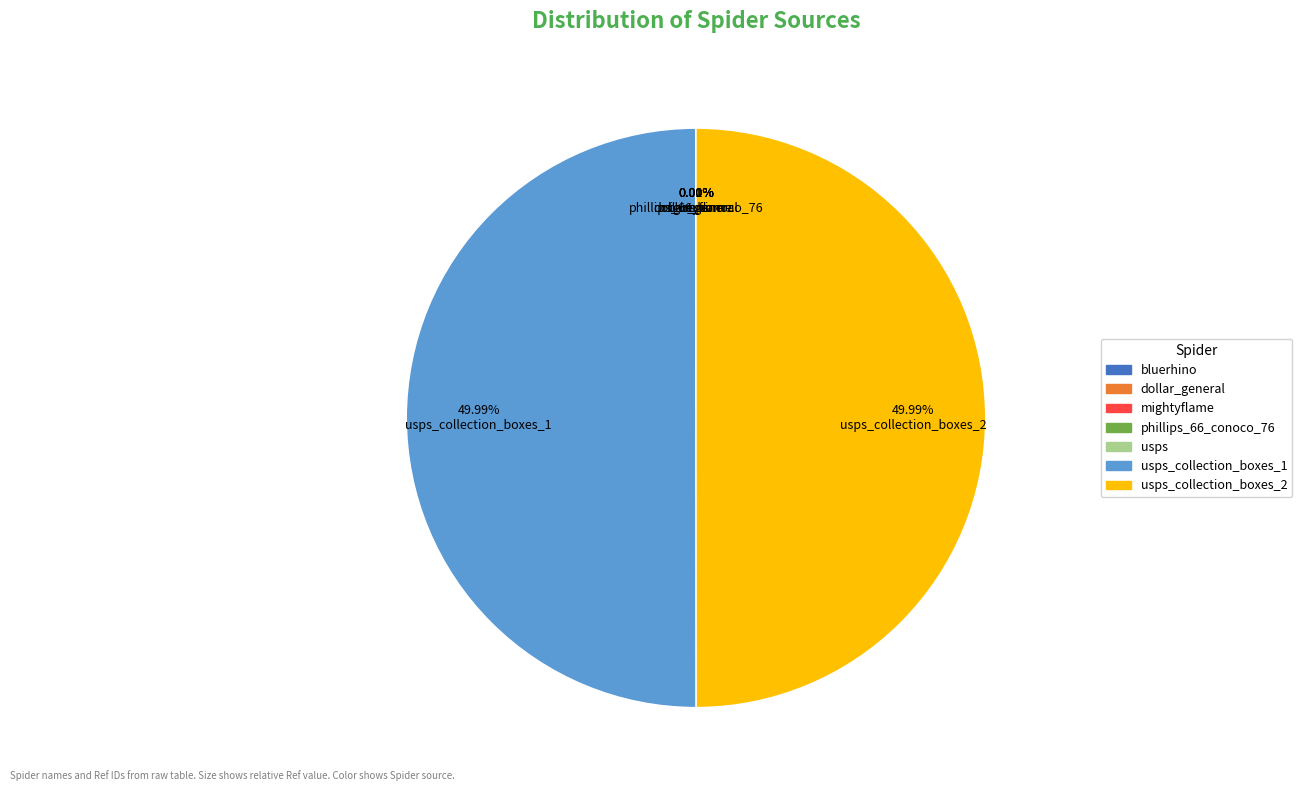

Does dollar_general account for over 50% of the chart?

No